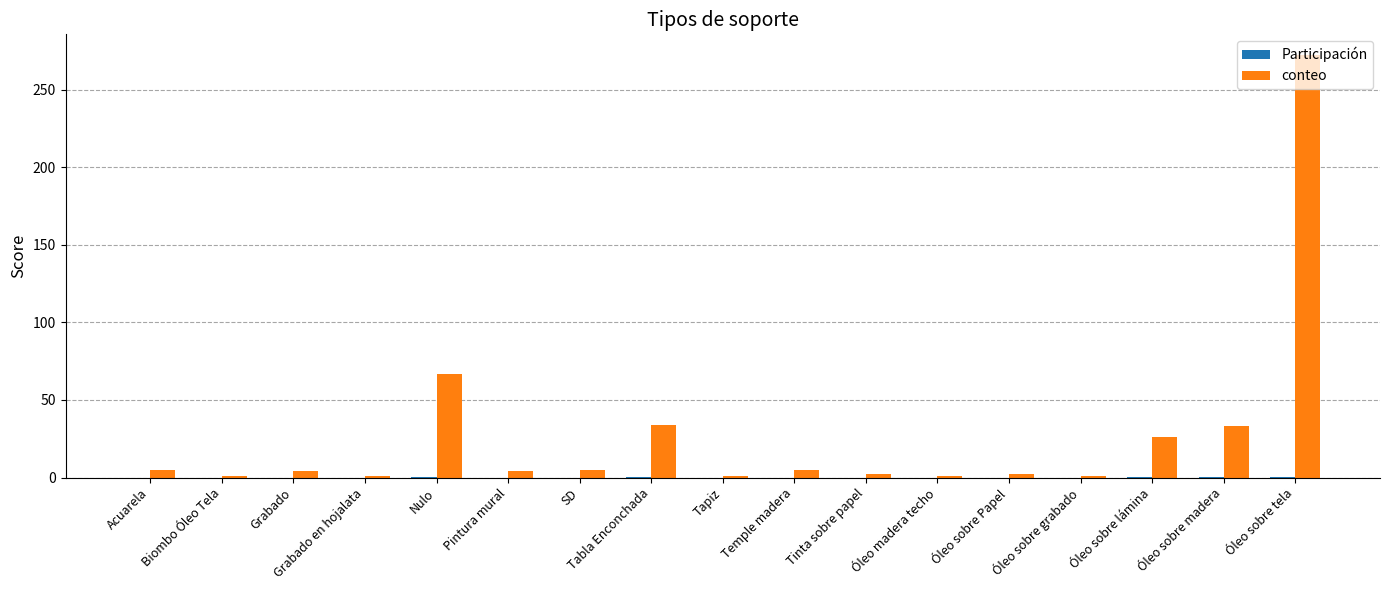

Between Biombo Óleo Tela and Nulo, which series saw the biggest shift?

conteo